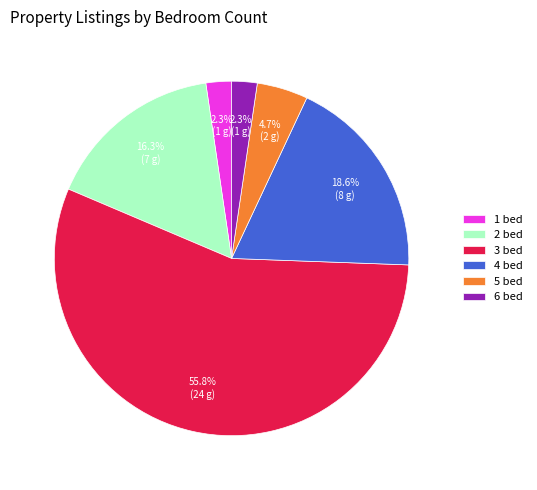

What percentage do 4 bed and 1 bed together represent?

20.9%